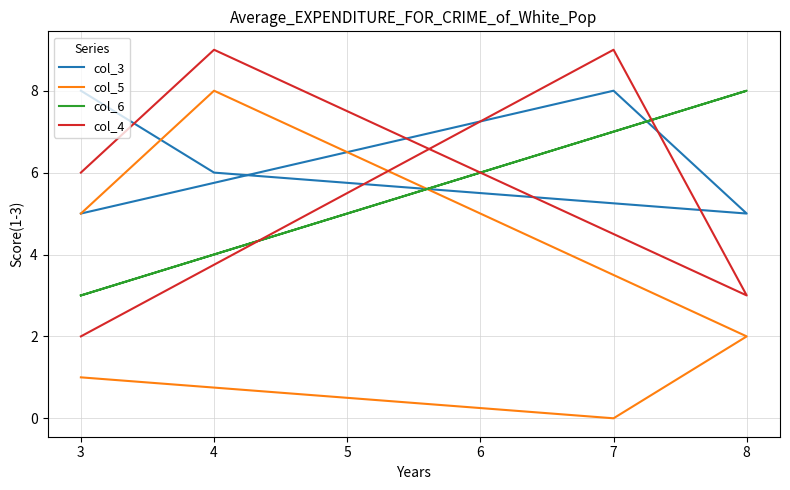

What is the sum of all col_3 values?

32